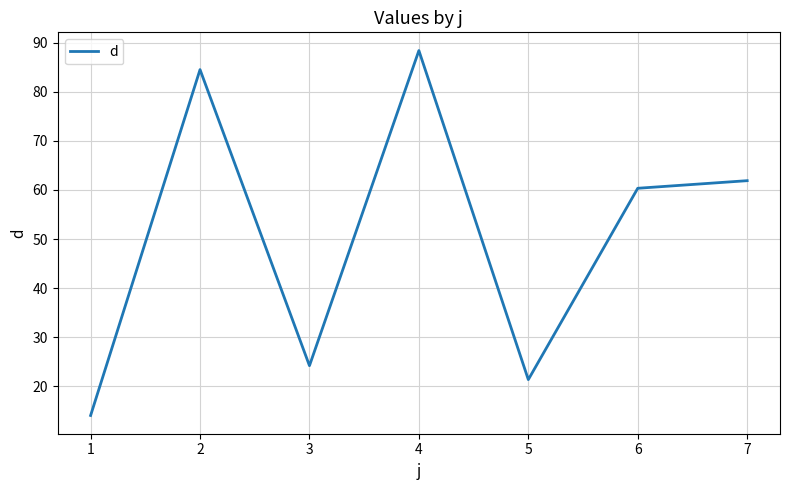

How many lines are shown in the chart?

1